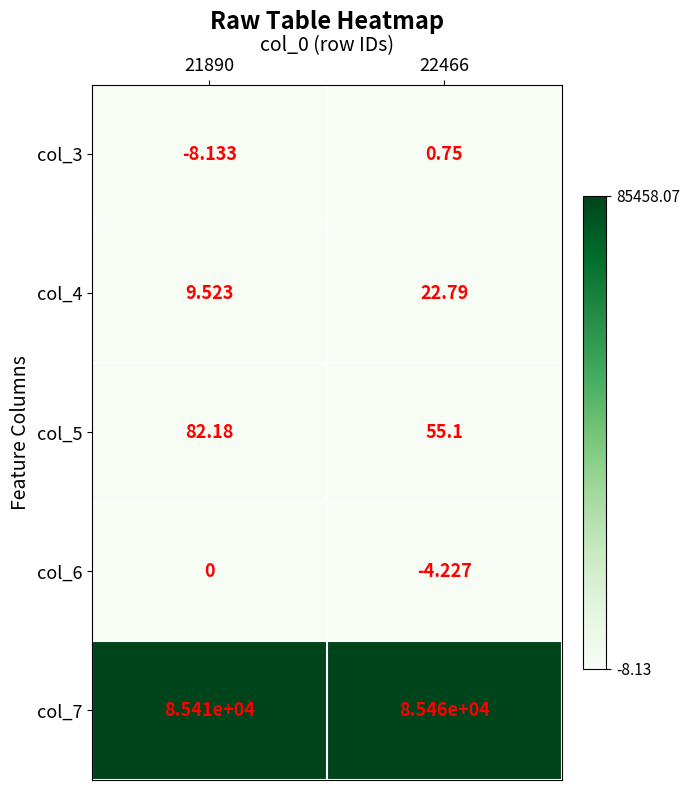

Which series has the largest total across all categories?

col_7